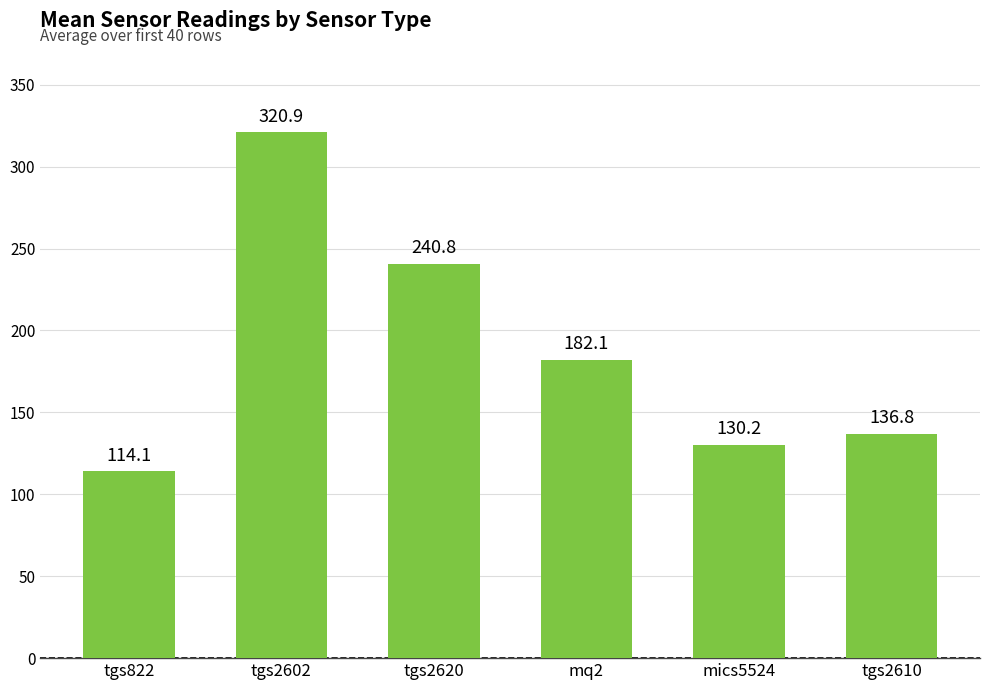

Are the bars grouped side by side (vs. stacked)?

No